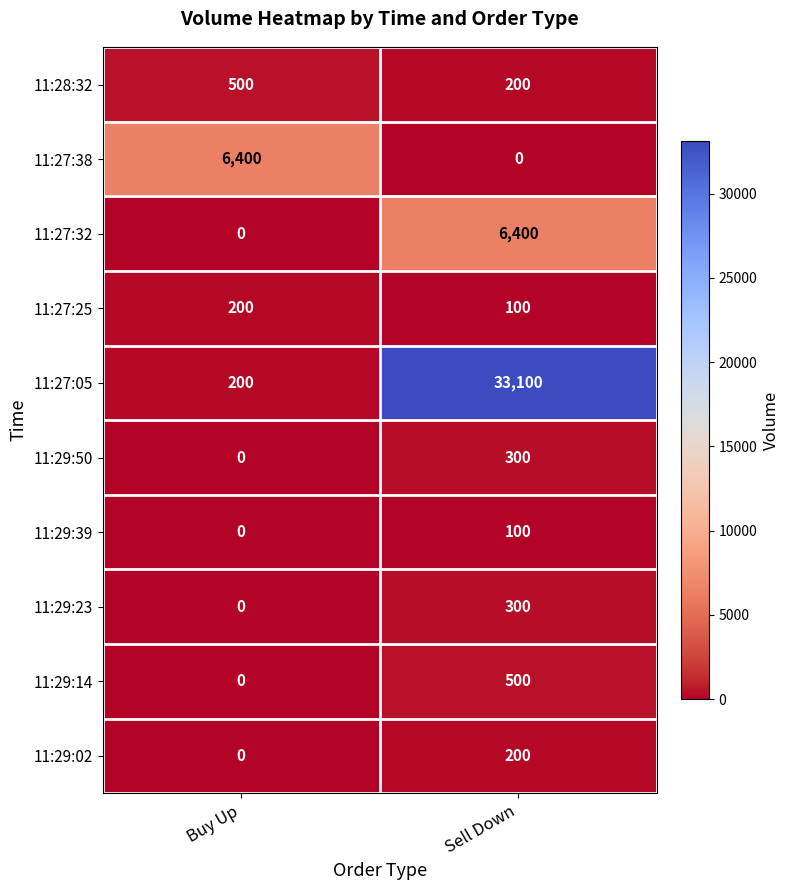

What is the difference between the maximum and minimum values in the 11:29:50 series?

300